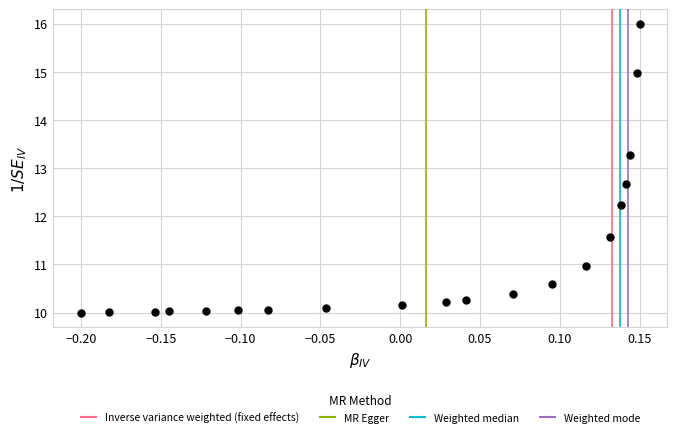

What is the range of X values (max minus min)?

0.3